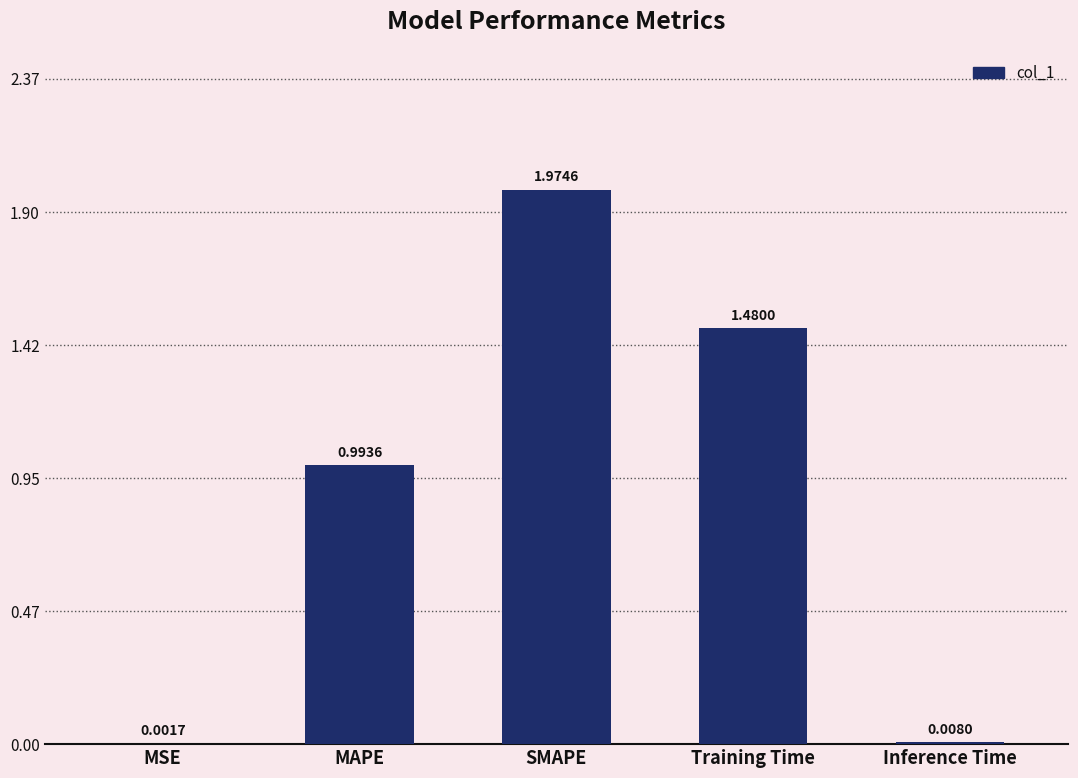

Are the bars horizontal?

No